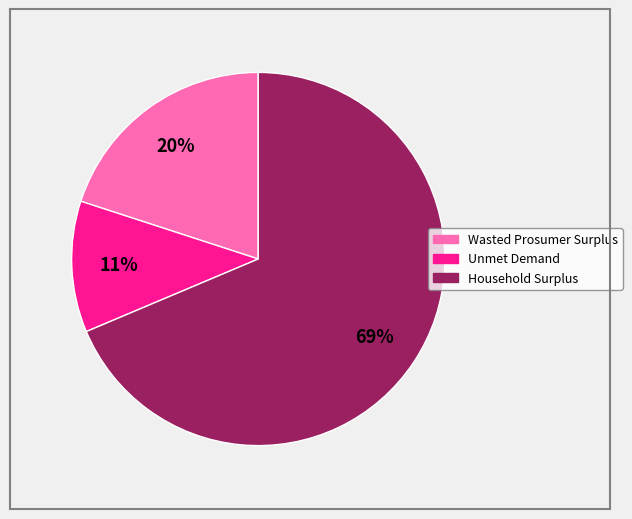

To the nearest percent, what is the difference between the Unmet Demand and Wasted Prosumer Surplus slice percentages?

9%